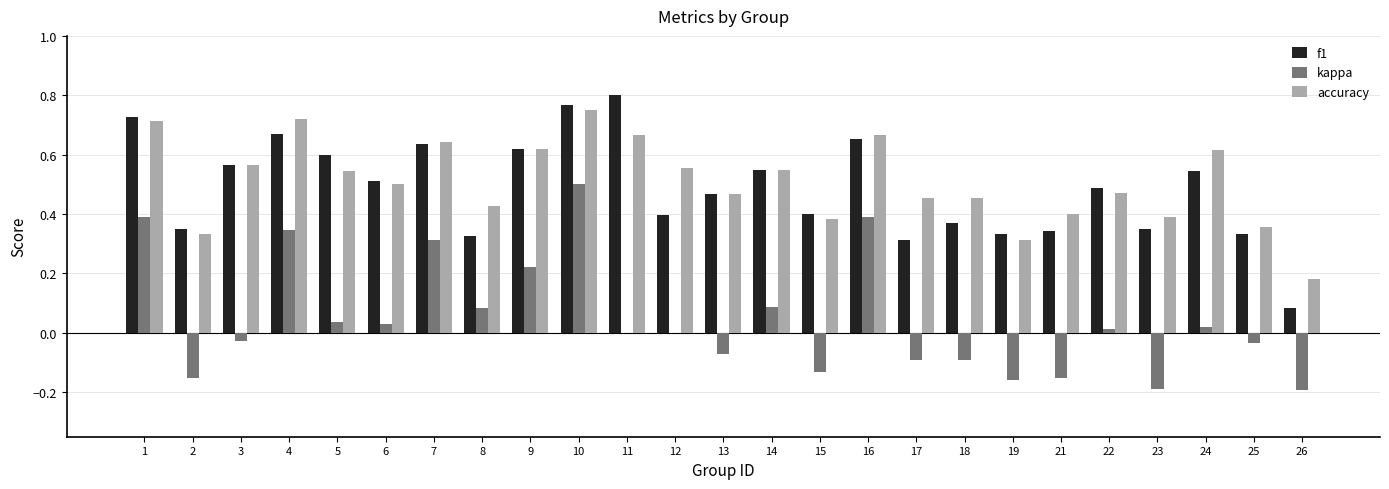

What is the total value across all series at 7?

1.6